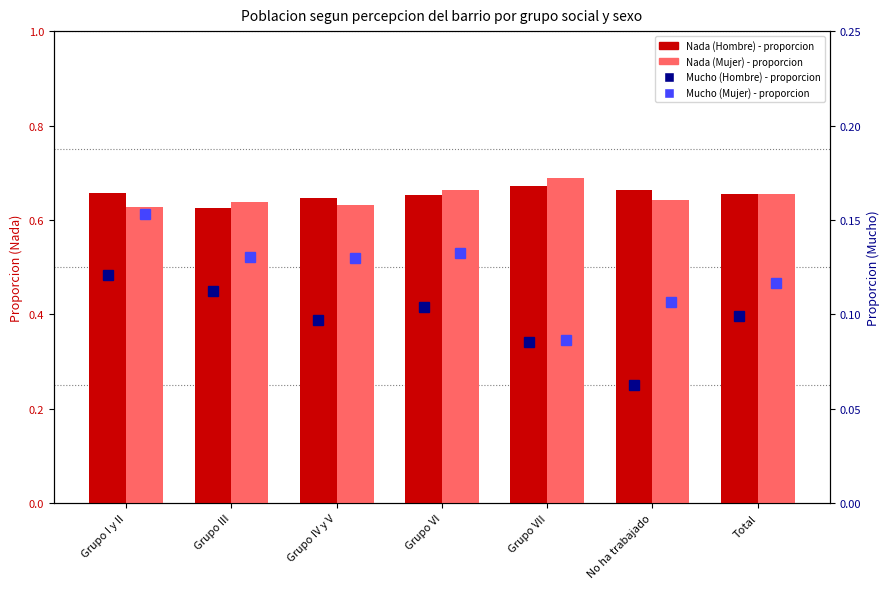

Reading right to left, extract all data points from this chart.

Nada (Hombre) - transformed count: 0.7	0.7	0.7	0.7	0.6	0.6	0.7
Nada (Mujer) - transformed count: 0.7	0.6	0.7	0.7	0.6	0.6	0.6
Mucho (Hombre) - percentile rank: 0.1	0.1	0.1	0.1	0.1	0.1	0.1
Mucho (Mujer) - percentile rank: 0.1	0.1	0.1	0.1	0.1	0.1	0.2